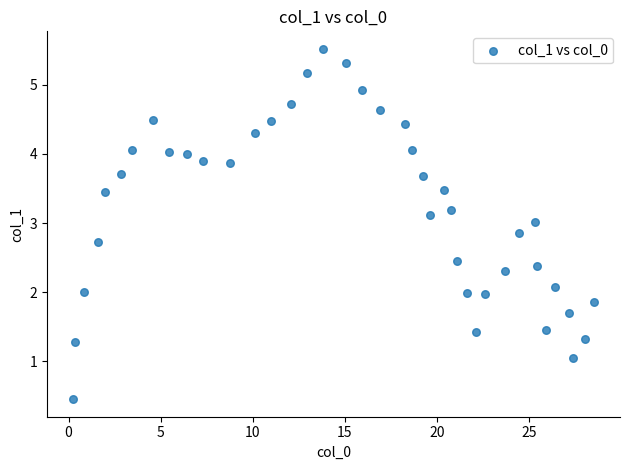

What is the range of Y values (max minus min)?

5.1